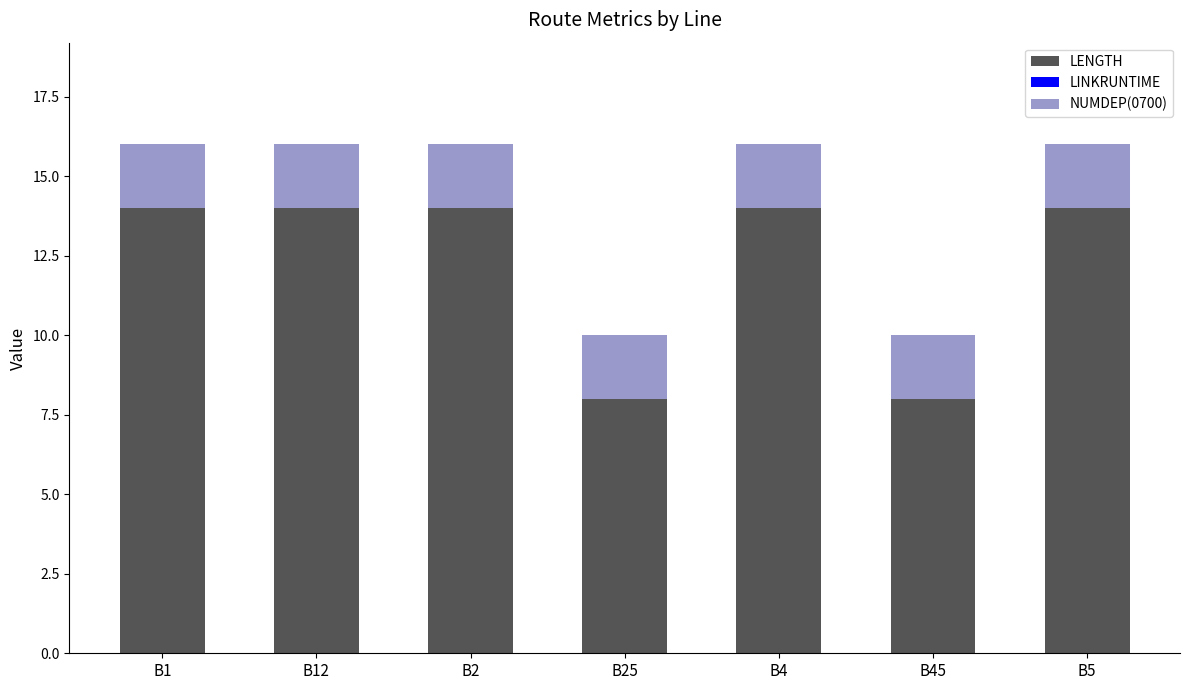

What is the total value across all series at B5?

16